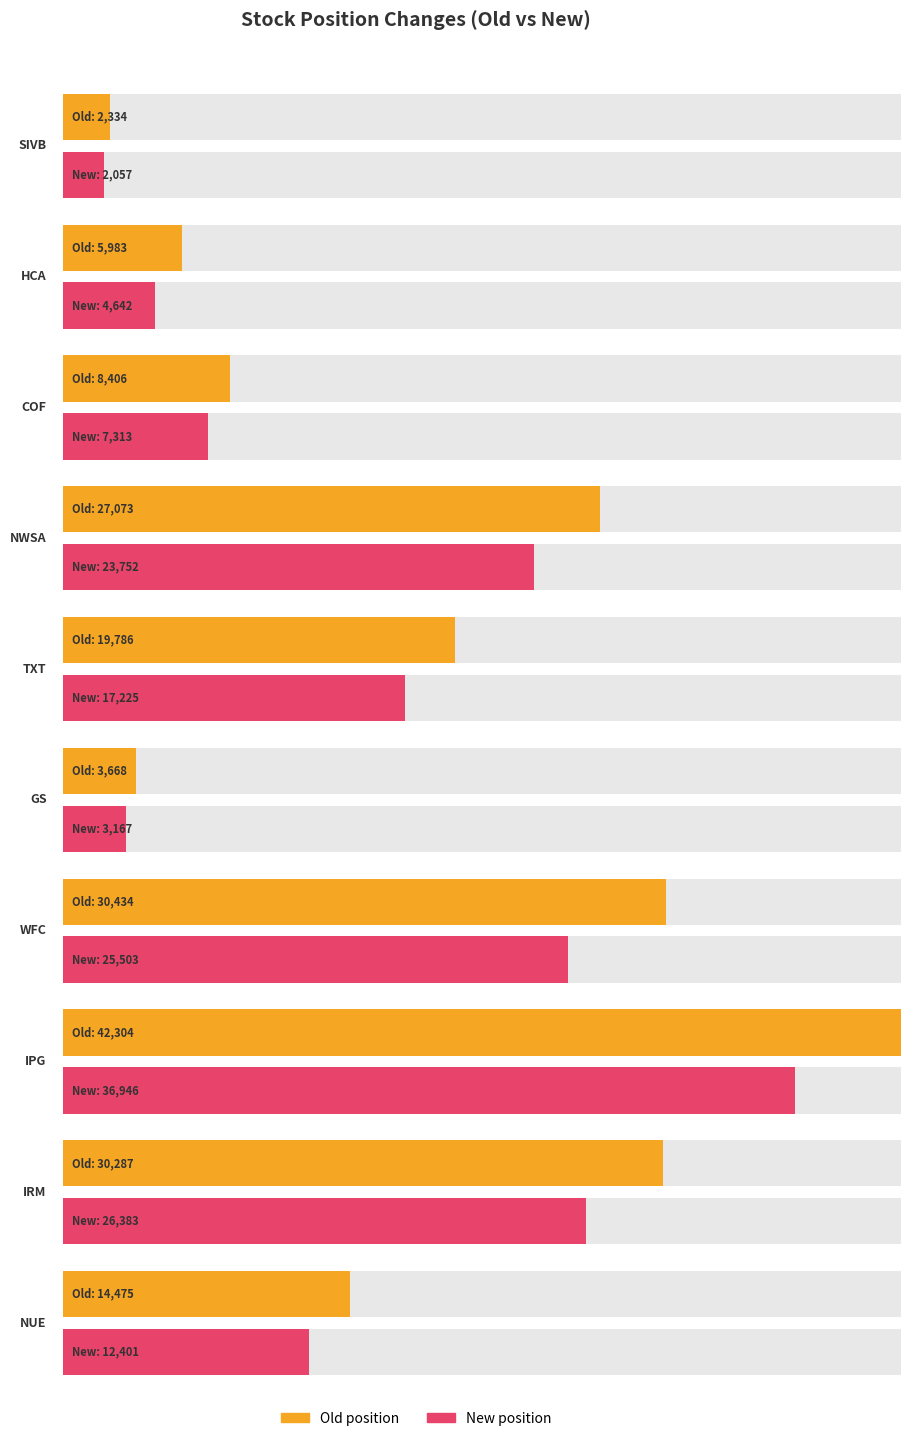

The value of Old position at GS is 3668. True or false?

True